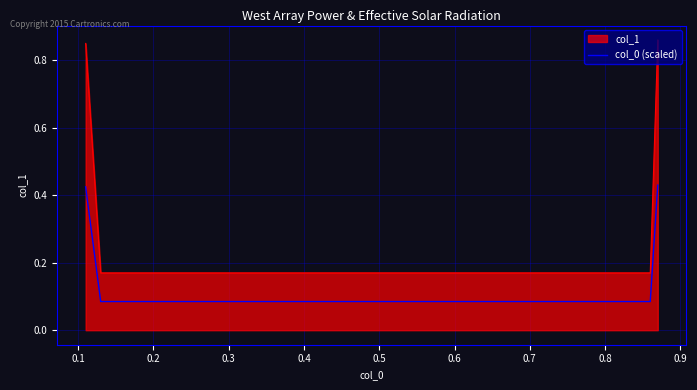

Rank the series by their maximum value, from highest to lowest.

col_1, col_0 (scaled)